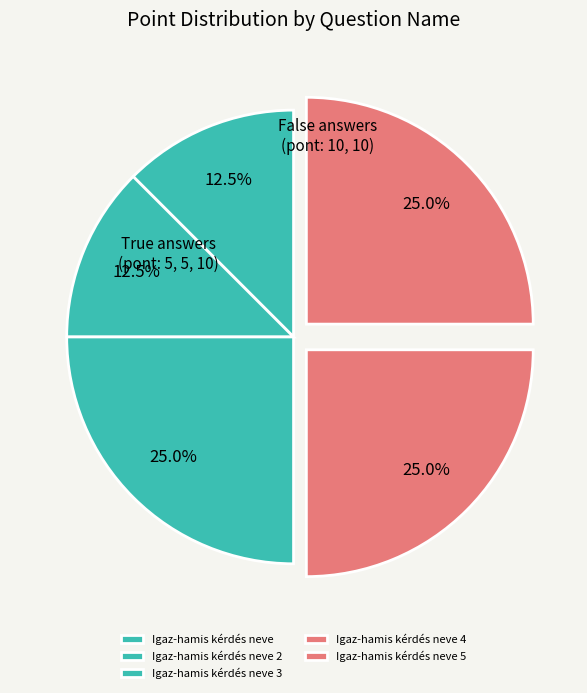

To the nearest percent, what is the average slice percentage?

20%